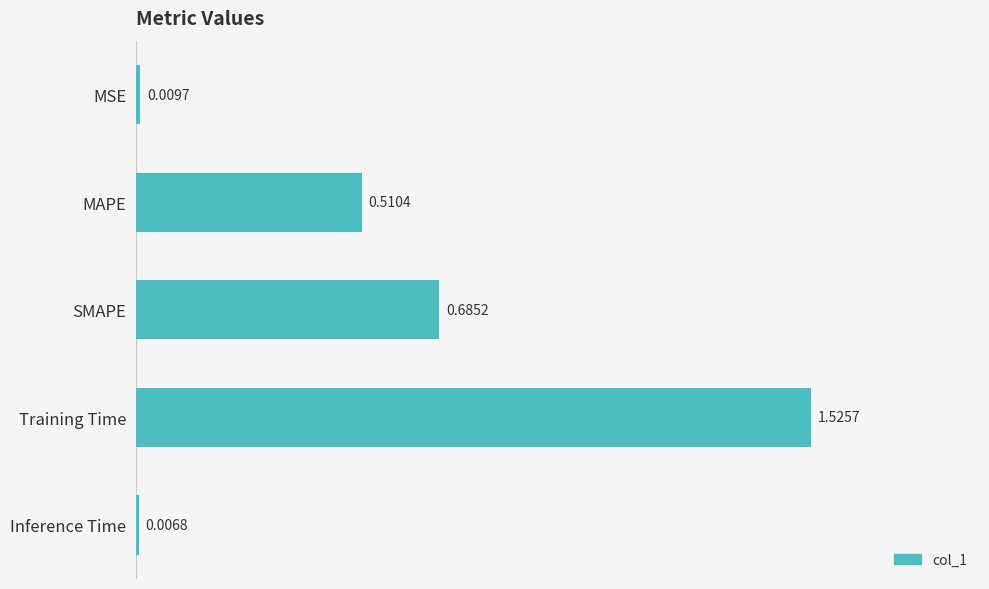

What is the sum of the values at MAPE and Training Time?

2.0